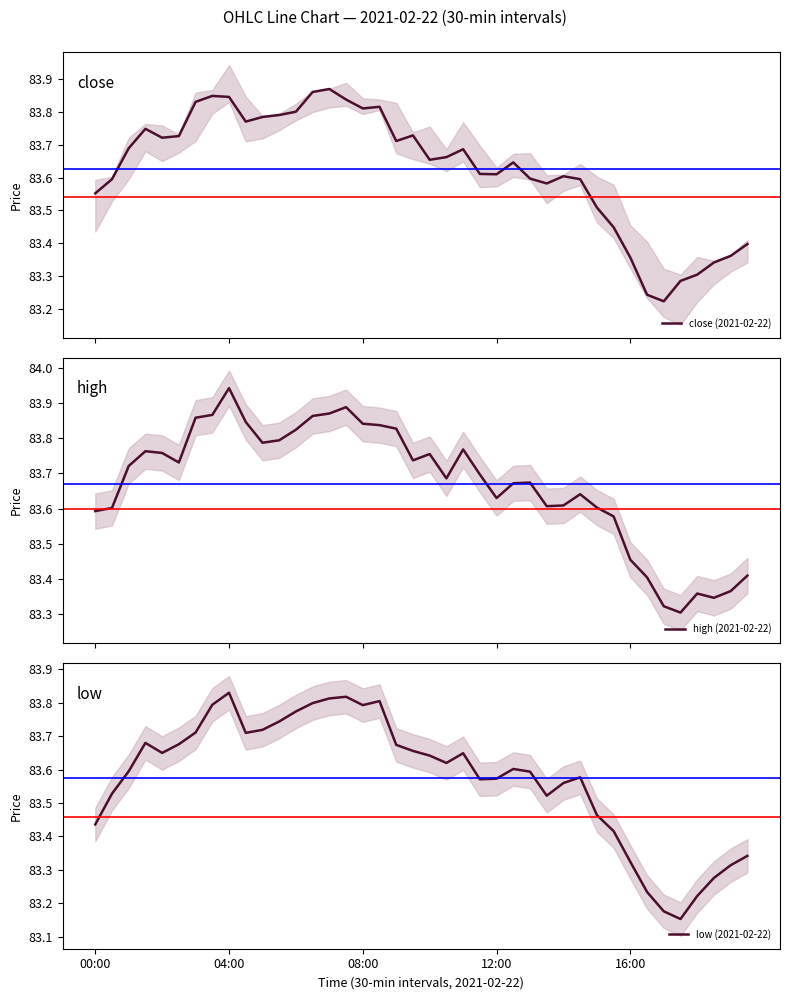

Rank the series by their average value, from lowest to highest.

low (2021-02-22), close (2021-02-22), high (2021-02-22)